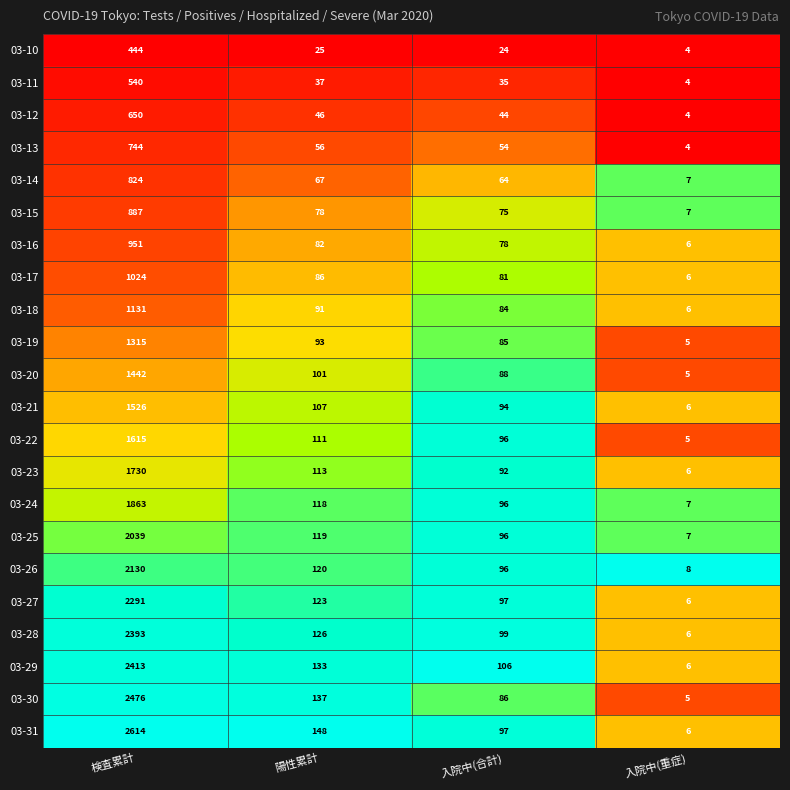

Which series has the largest total across all categories?

03-31